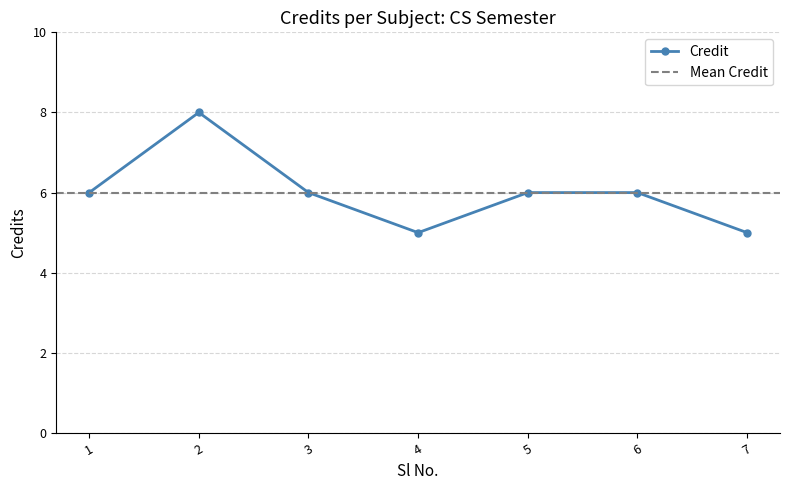

Is it true that the value at 3 is 9?

False